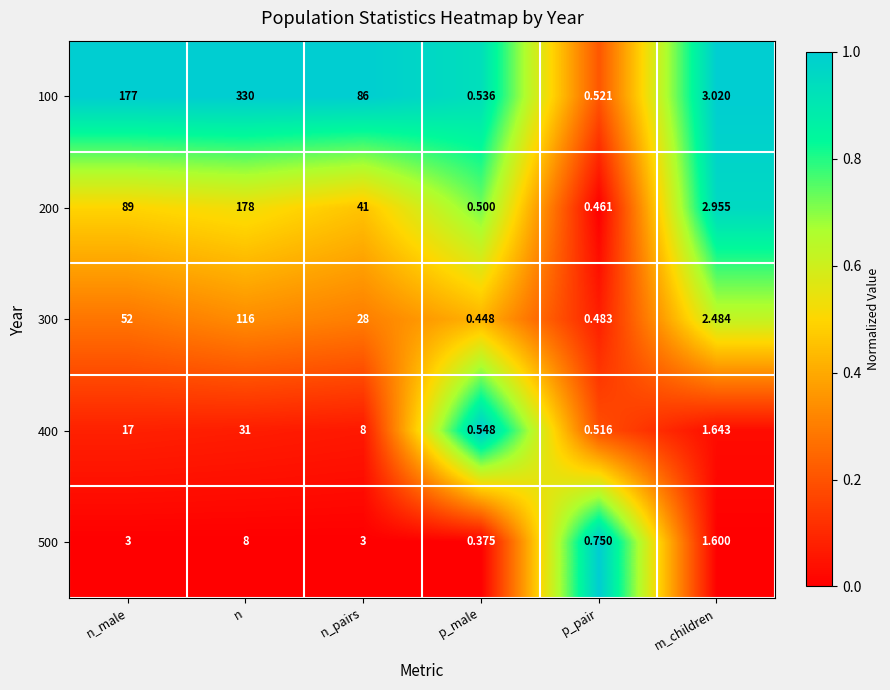

Where is 400 nearest to the value 15?

n_male